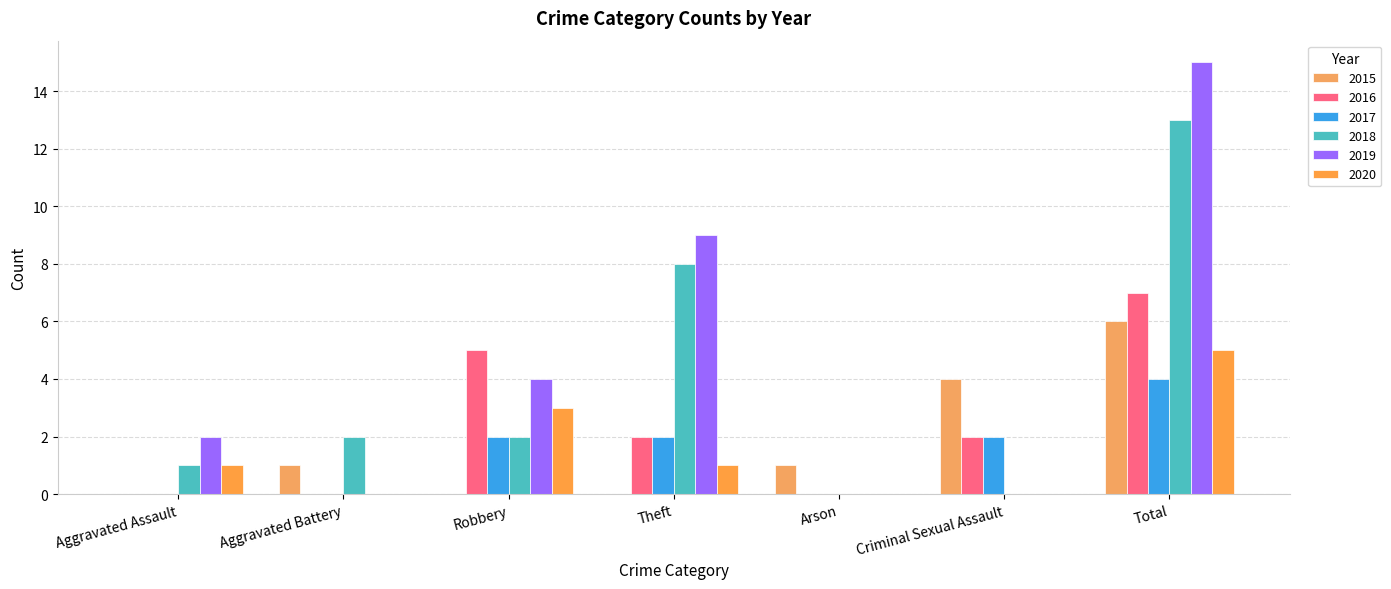

What is the total value across all series at Criminal Sexual Assault?

8